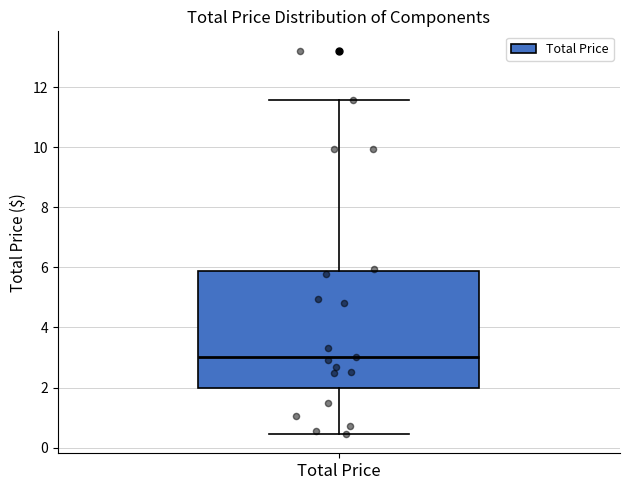

Where is the lower edge of the box for Total Price on the y-axis? The values are not printed on the chart, so give them approximately, as read against the axis.

2.0